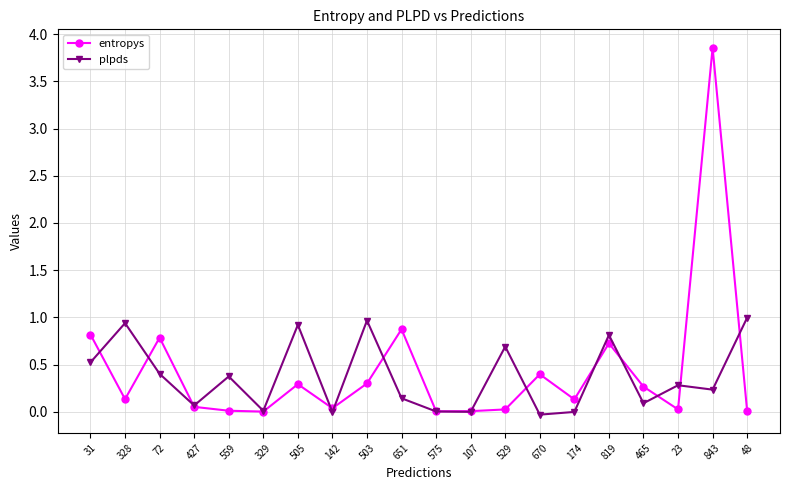

Is it true that plpds equals 1.0 at 529?

False